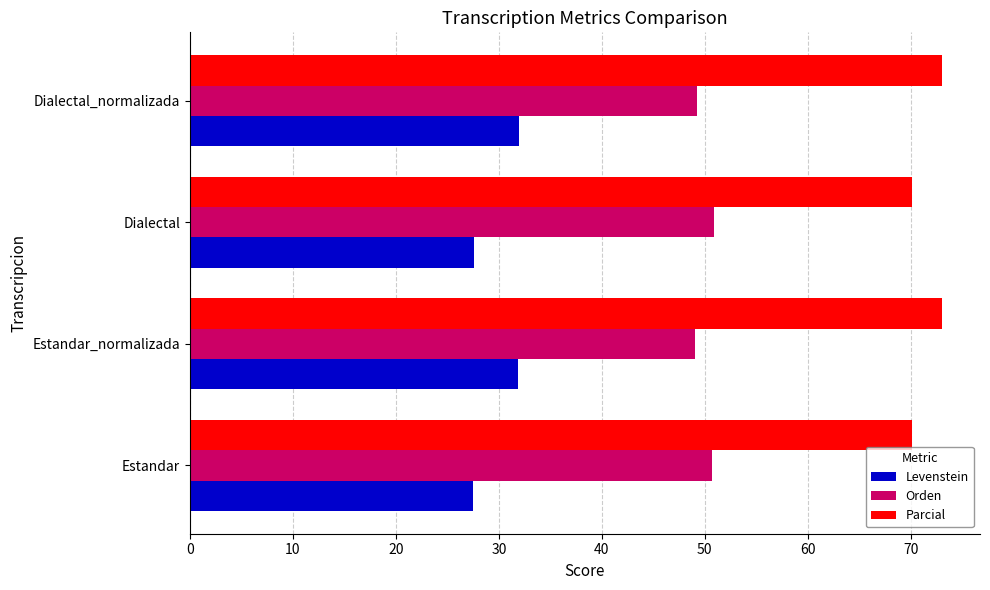

Is it true that Levenstein equals 27.5 at Estandar?

True